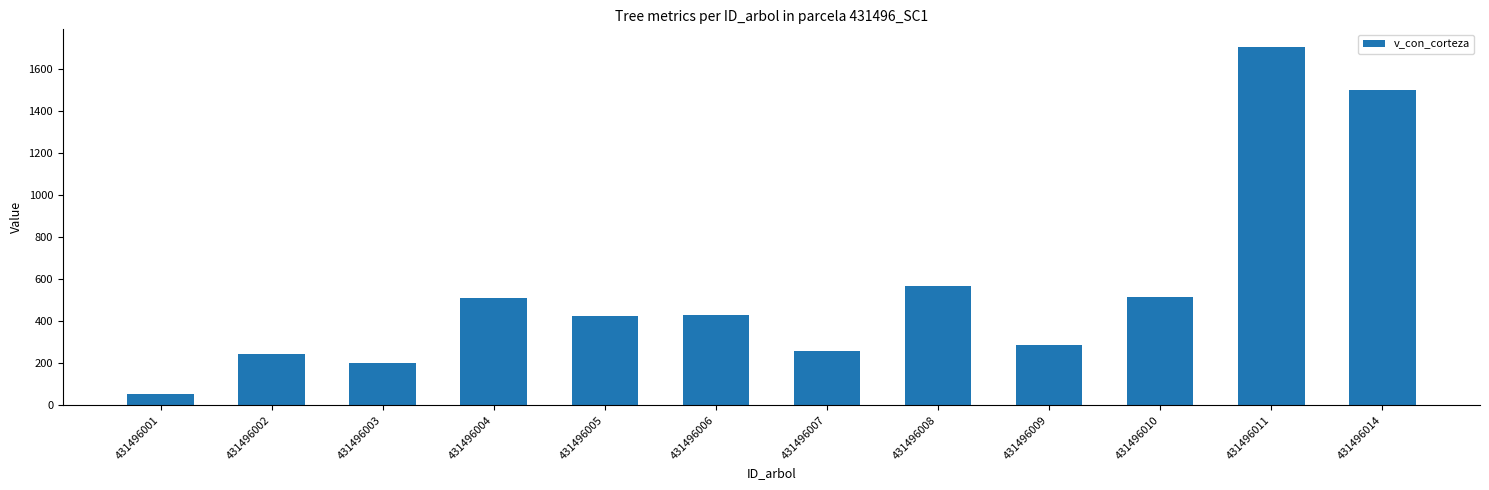

Which label corresponds to the smallest value in the chart?

431496001